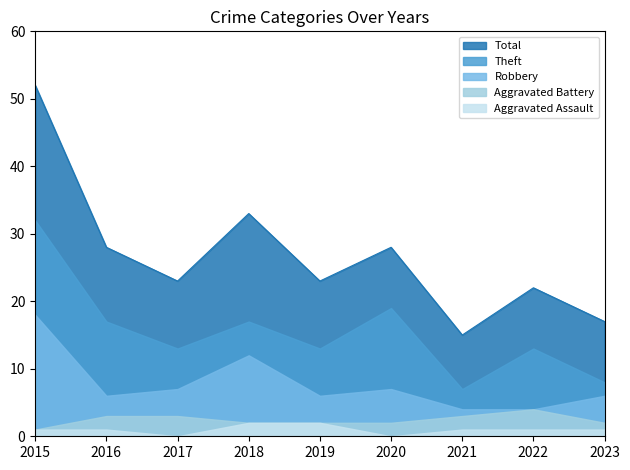

Where does the Total series first go above 23?

2015